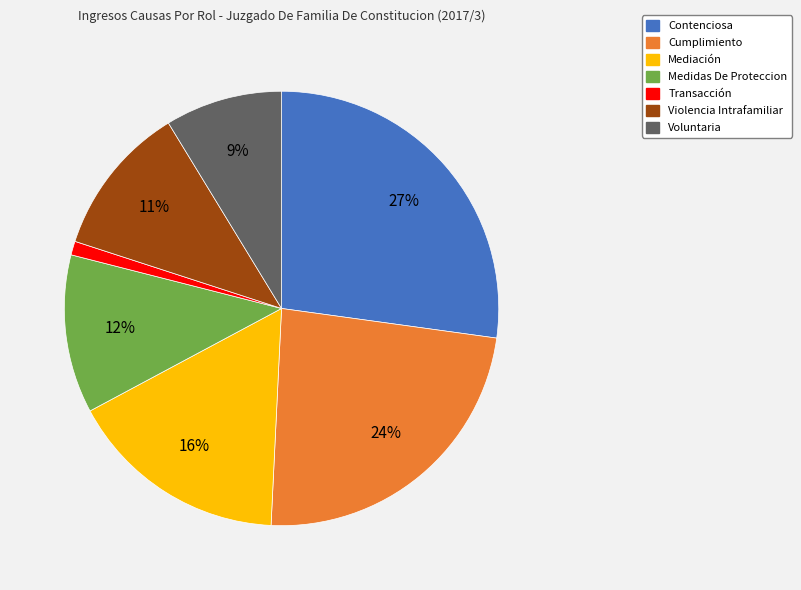

Which category has the smallest portion of the pie?

Transacción